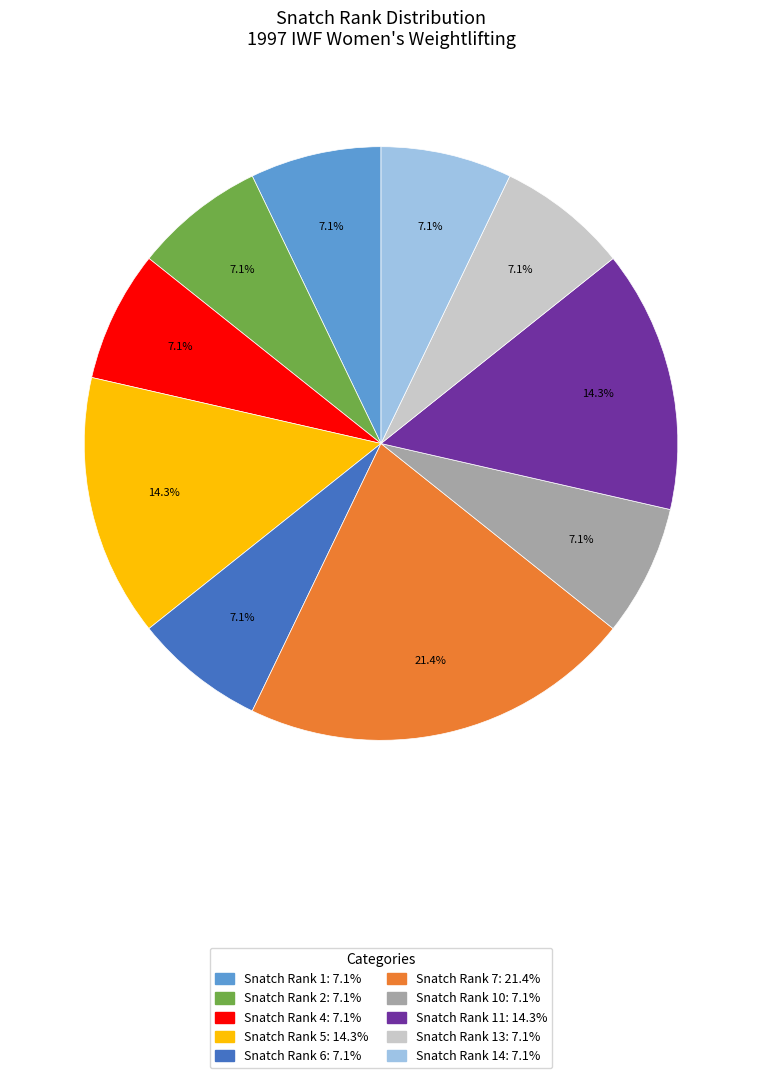

Is there a majority slice in this chart?

No